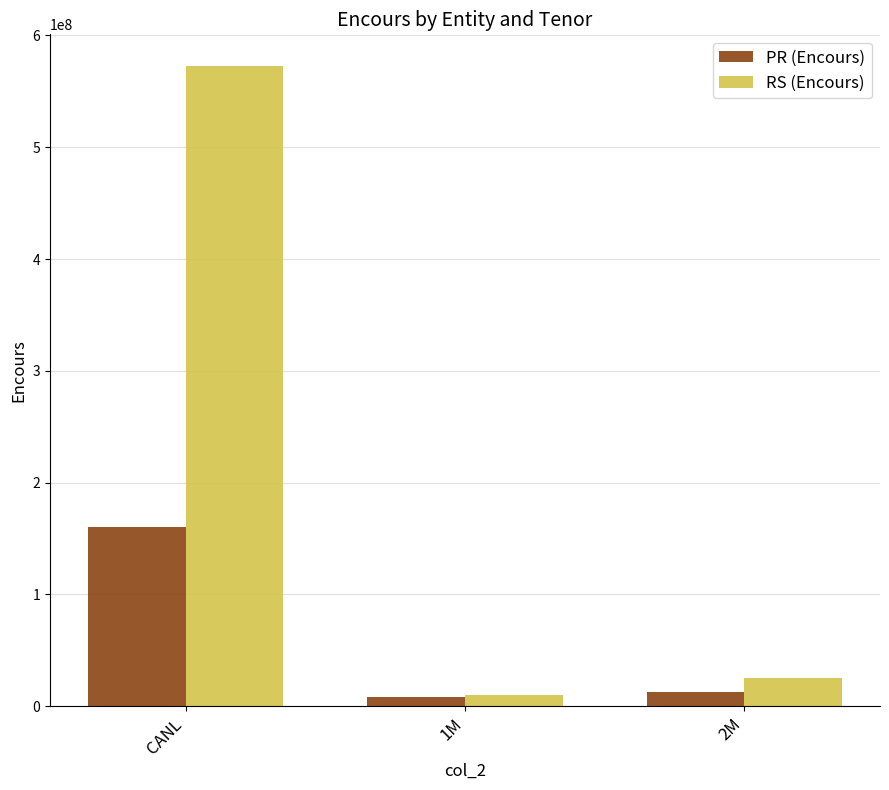

Between CANL and 1M, which series saw the biggest shift?

RS (Encours)